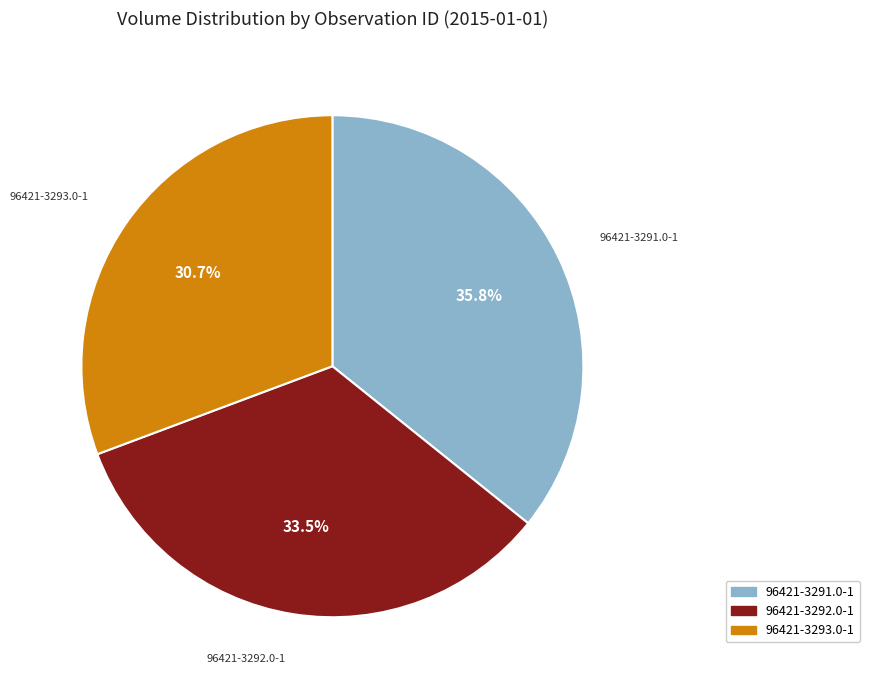

Is it true that 96421-3293.0-1 is 20% of the pie?

False